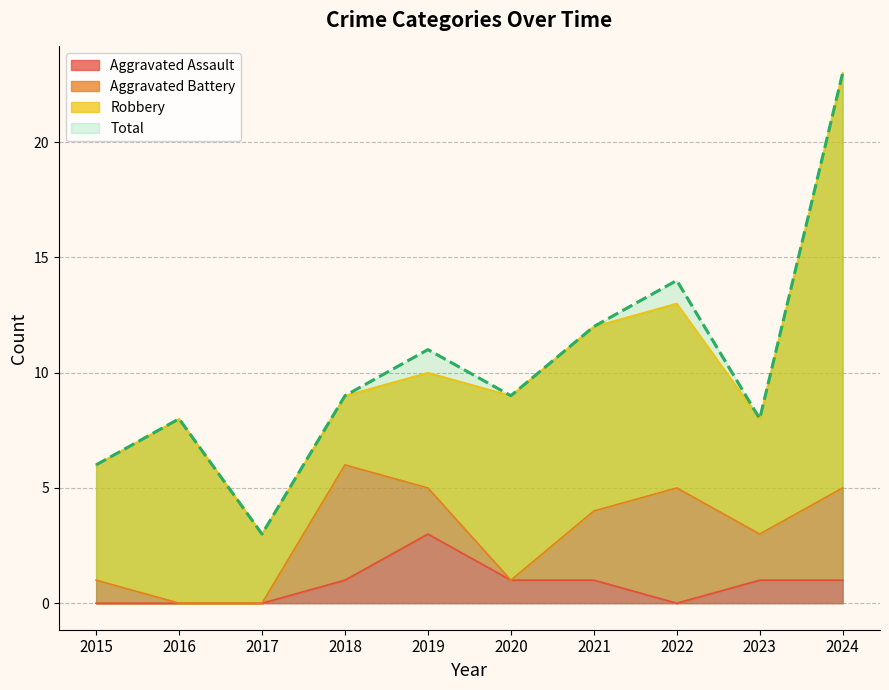

Read the Total value at 2023, to the nearest 5.

10